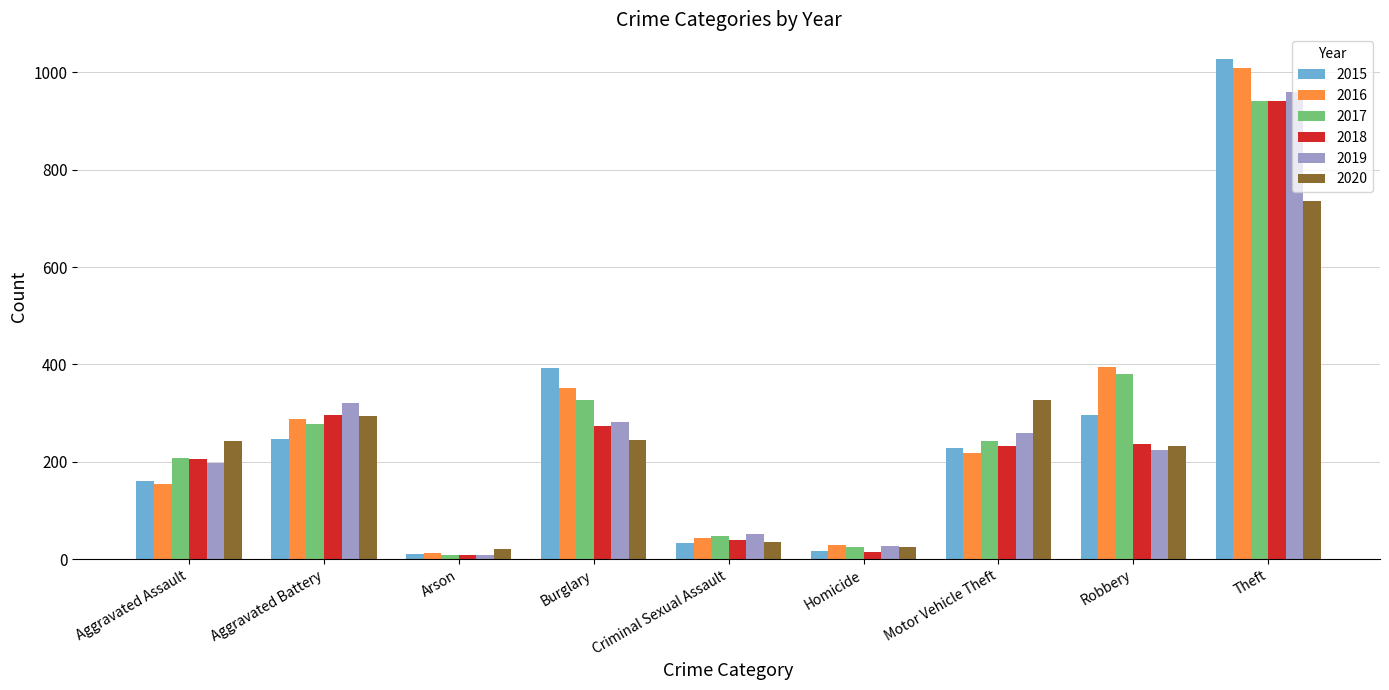

Is the value of 2019 at Criminal Sexual Assault greater than the value of 2018 at Aggravated Assault?

No